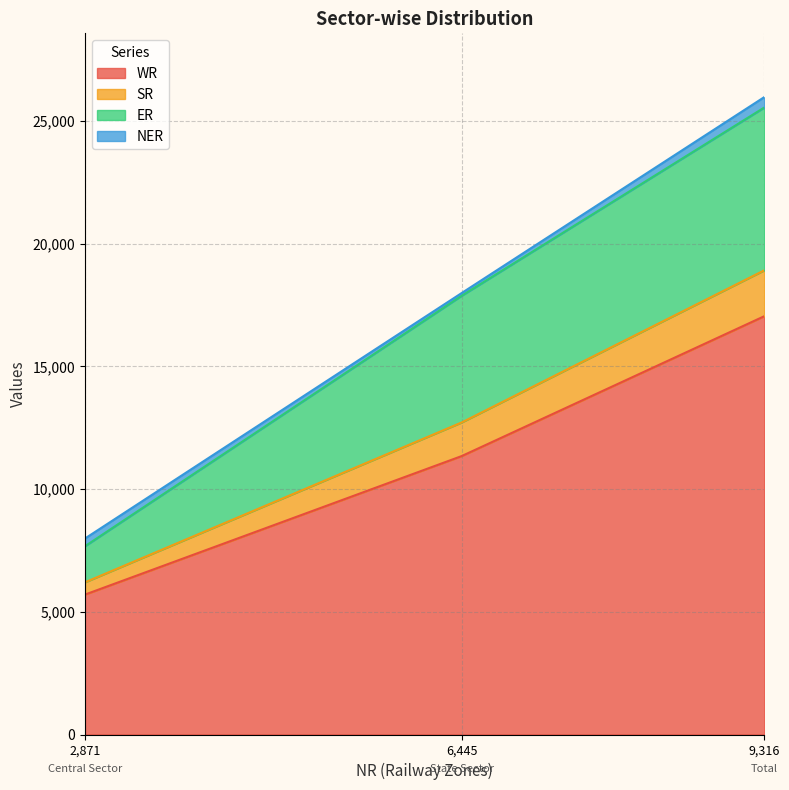

At which category is the sum across all series the highest?

9,316